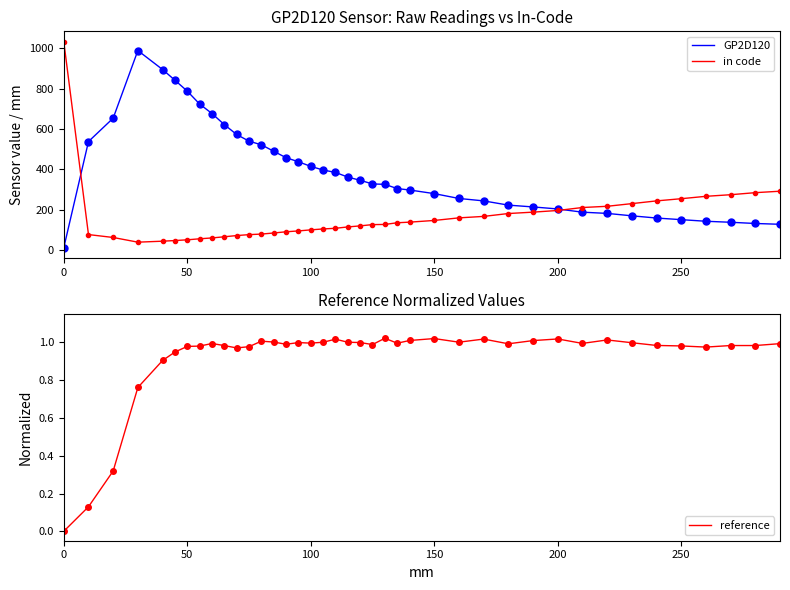

Does the chart have visible grid lines?

No